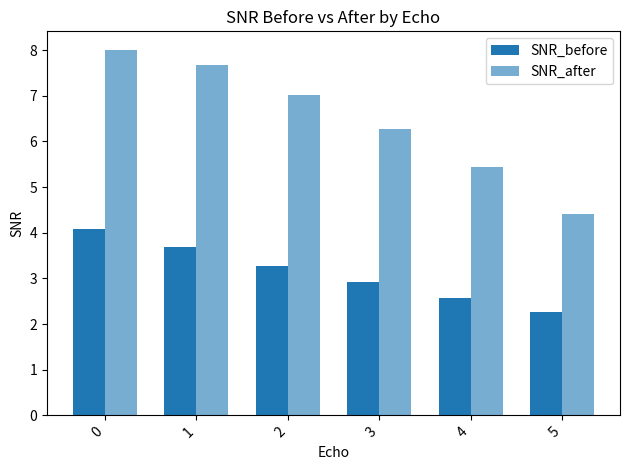

The SNR_before series shows 4.9 at 1. True or false?

False